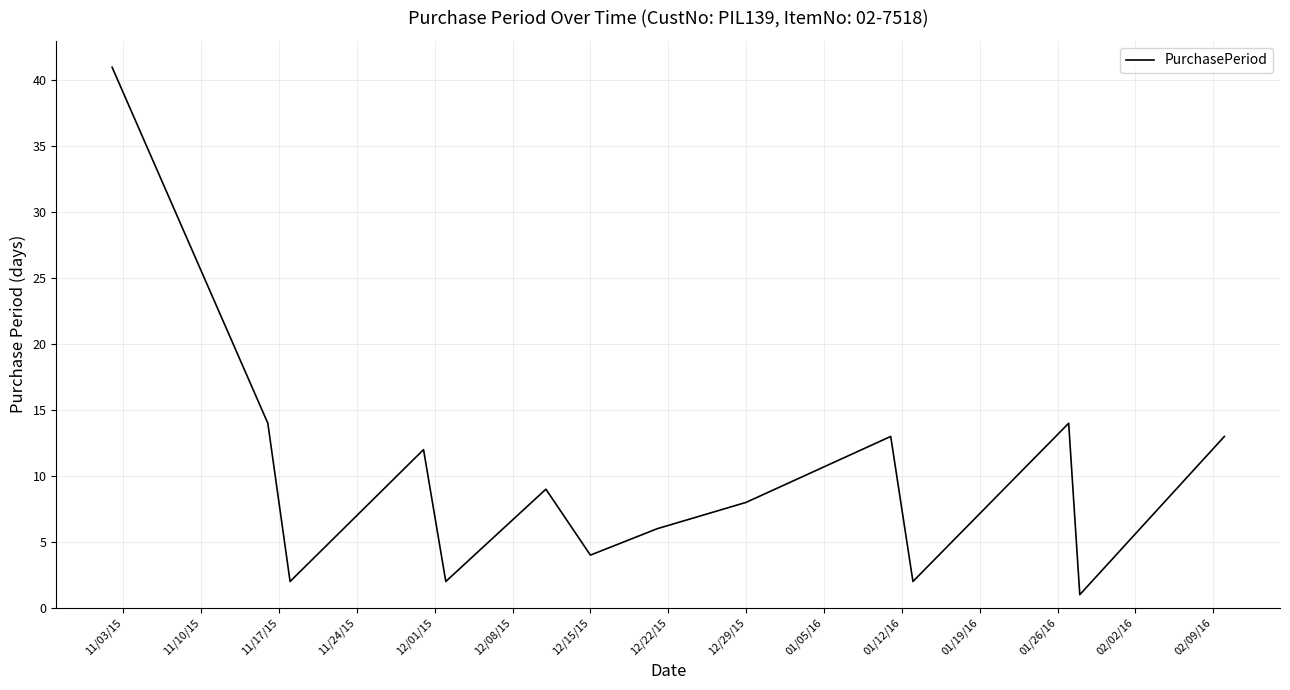

What is the maximum value shown in the chart?

41